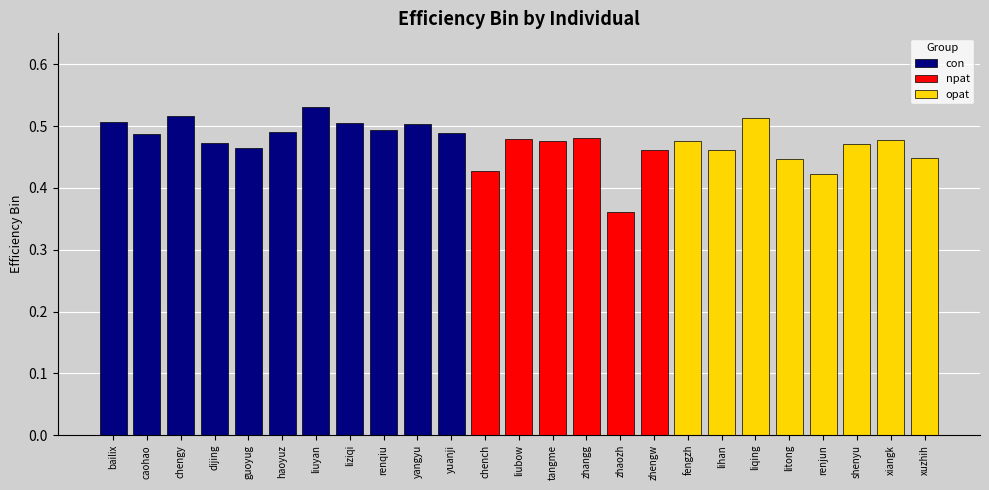

Reading left to right, transcribe all the data shown in this chart.

con_bailixi=0.5	con_caohaoxiang=0.5	con_chengyuqi=0.5	con_dijingkun=0.5	con_guoyuge=0.5	con_haoyuzhen=0.5	con_liuyang=0.5	con_liziqiao=0.5	con_renqiuyu=0.5	con_yangyuheng=0.5	con_yuanjing=0.5	npat_chenchaofan=0.4	npat_liubowen=0.5	npat_tangmengya=0.5	npat_zhangguohuan=0.5	npat_zhaozhifan=0.4	npat_zhengwenting=0.5	opat_fengzhiyuan=0.5	opat_lihan=0.5	opat_liqinghua=0.5	opat_litongxin=0.4	opat_renjunchao=0.4	opat_shenyue=0.5	opat_xiangkeqin=0.5	opat_xuzhihao=0.4